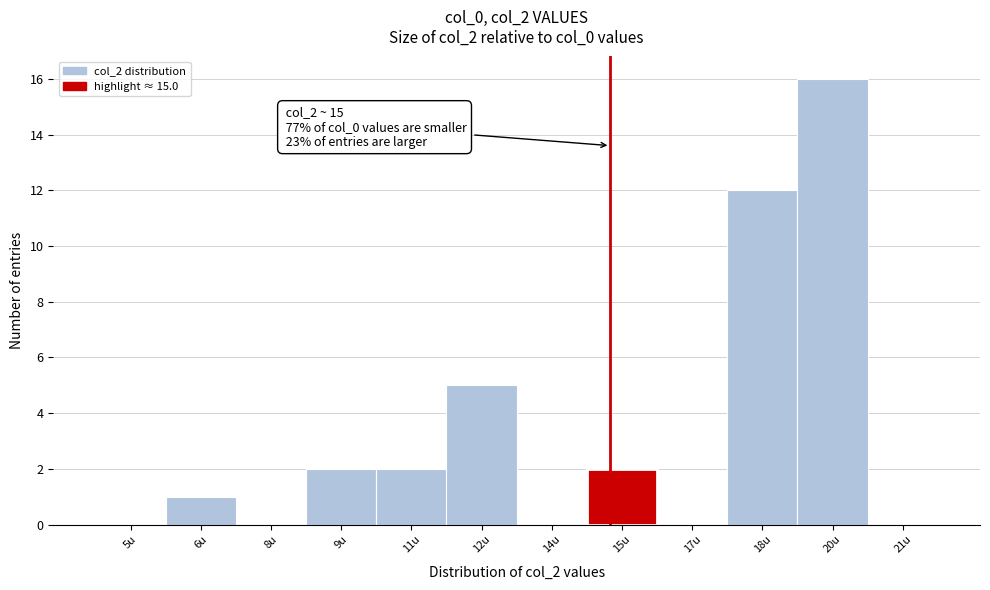

Reading right to left, what are all the values shown in this chart?

21u=0	20u=16	18u=12	17u=0	15u=2	14u=0	12u=5	11u=2	9u=2	8u=0	6u=1	5u=0